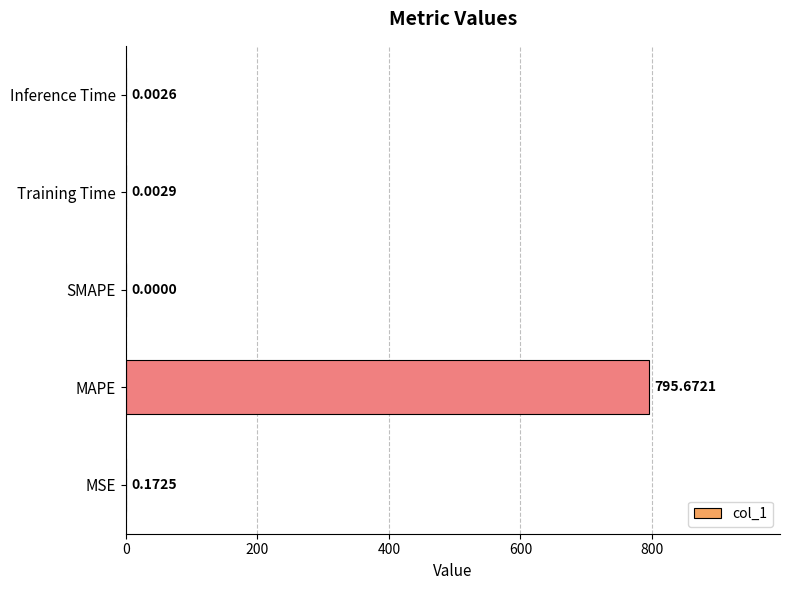

What is the change in value from MAPE to Training Time?

-795.7